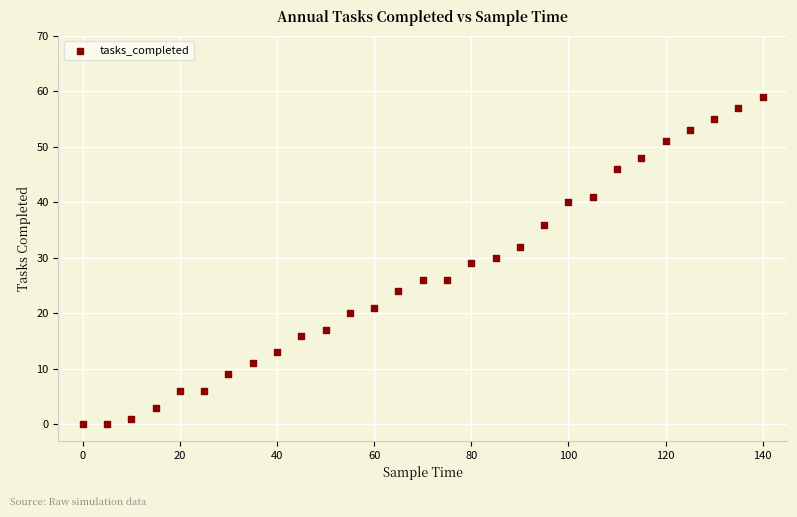

What is the range of X values (max minus min)?

140